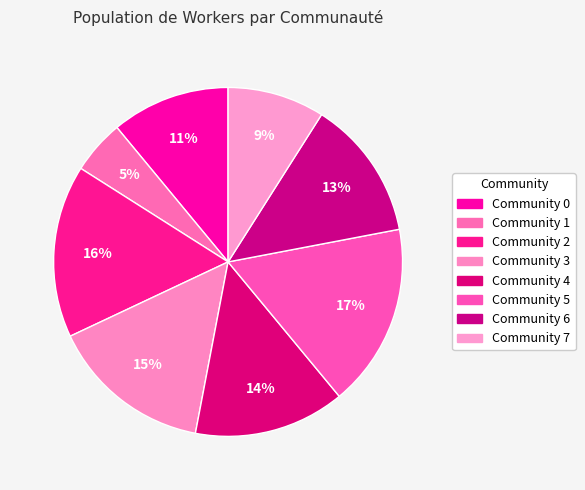

Between Community 3 and Community 4, which is larger?

Community 3